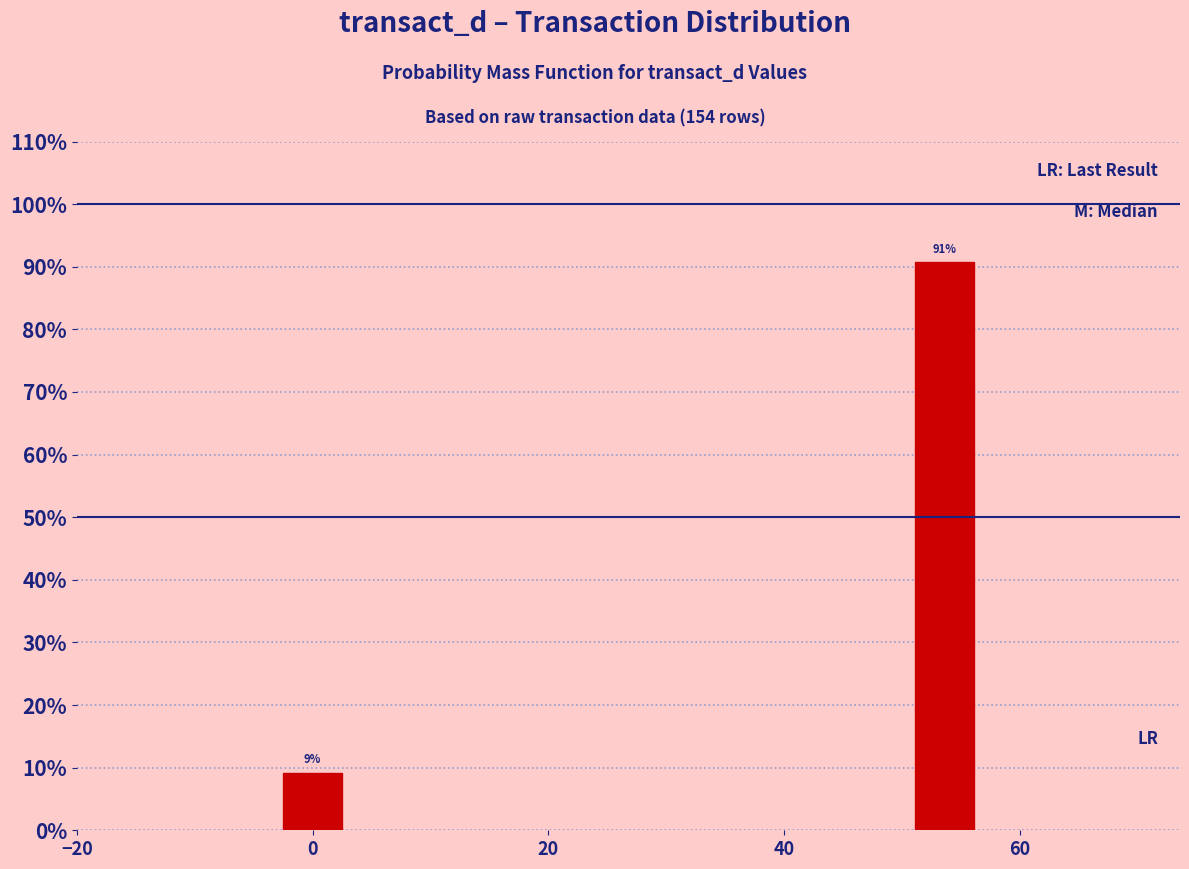

Are the bars horizontal?

No